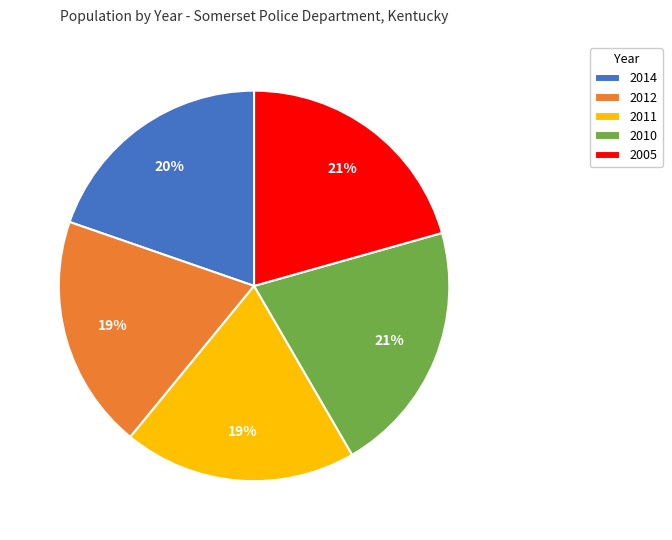

Is there any slice that represents more than half of the pie?

No